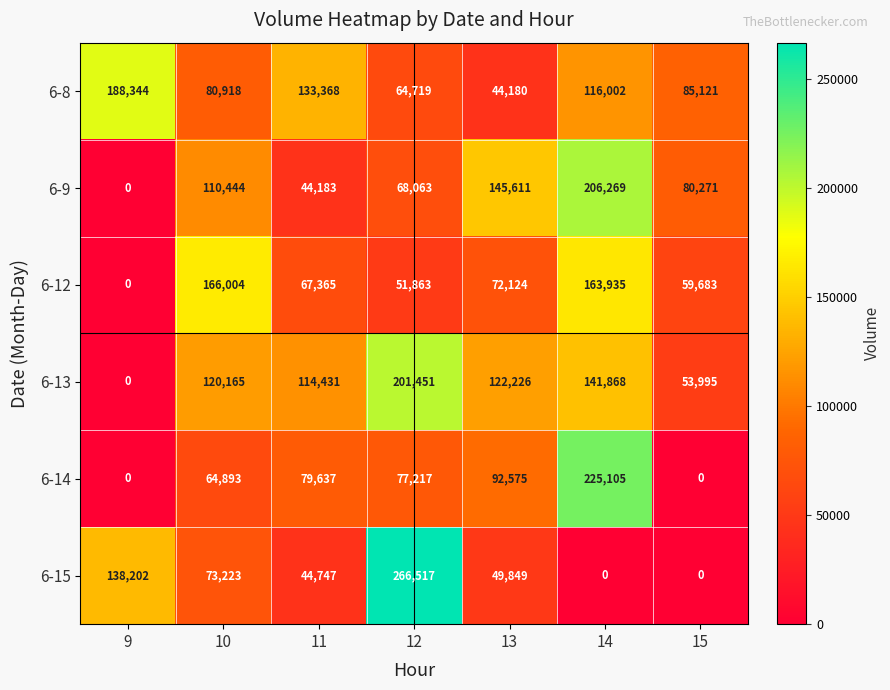

What is the greatest value displayed?

266517